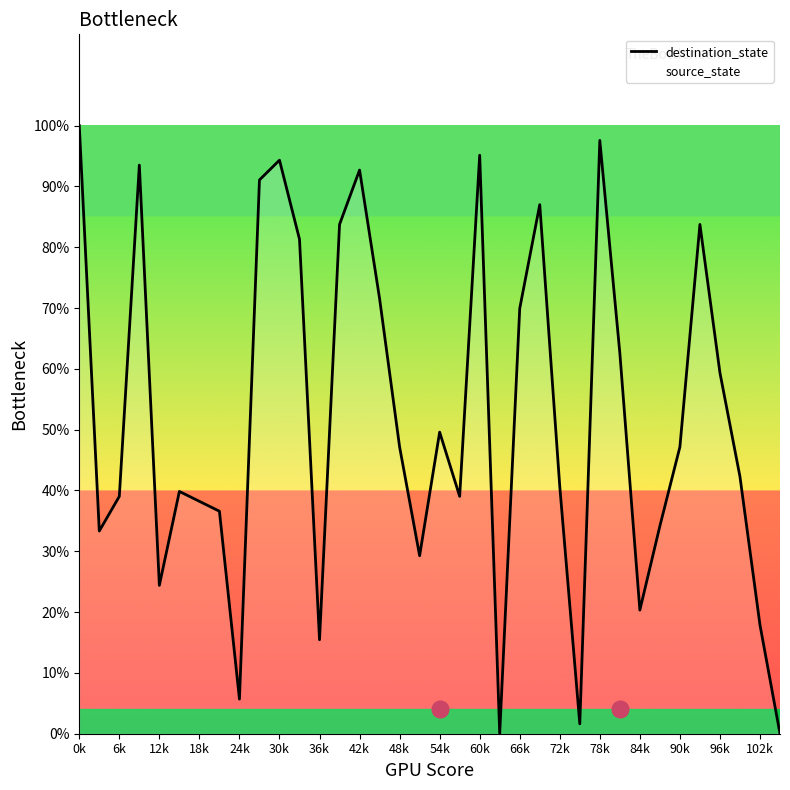

At which category does the chart reach its peak across all series?

0k